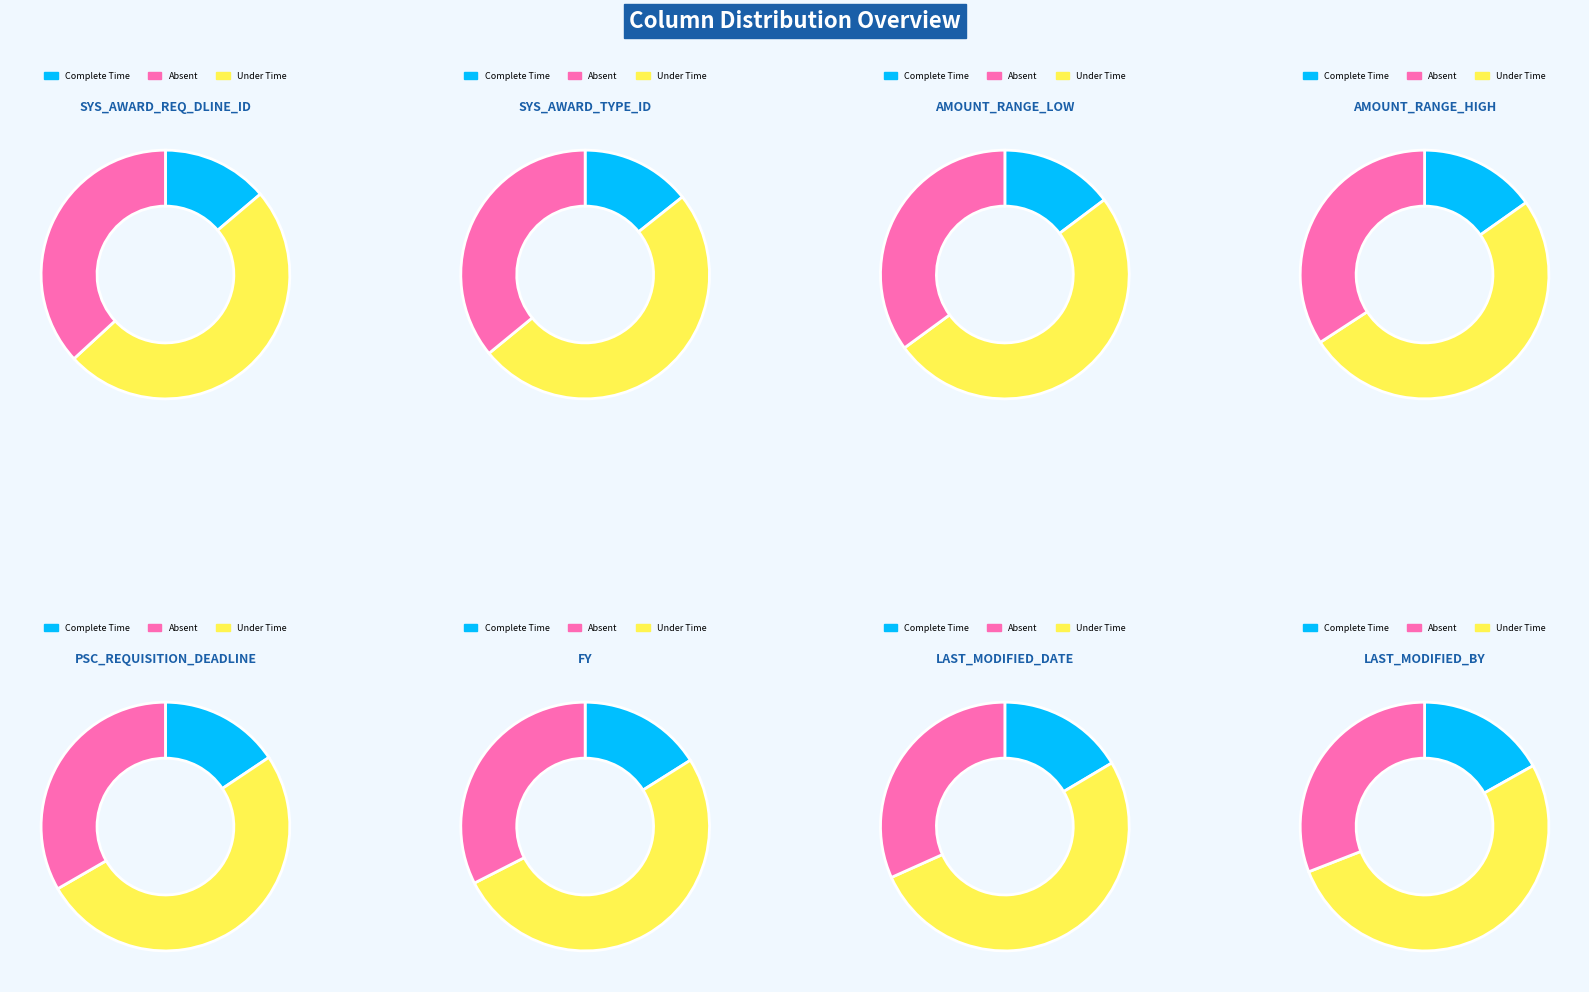

To the nearest percent, what percentage of the pie is LAST_MODIFIED_BY?

18%